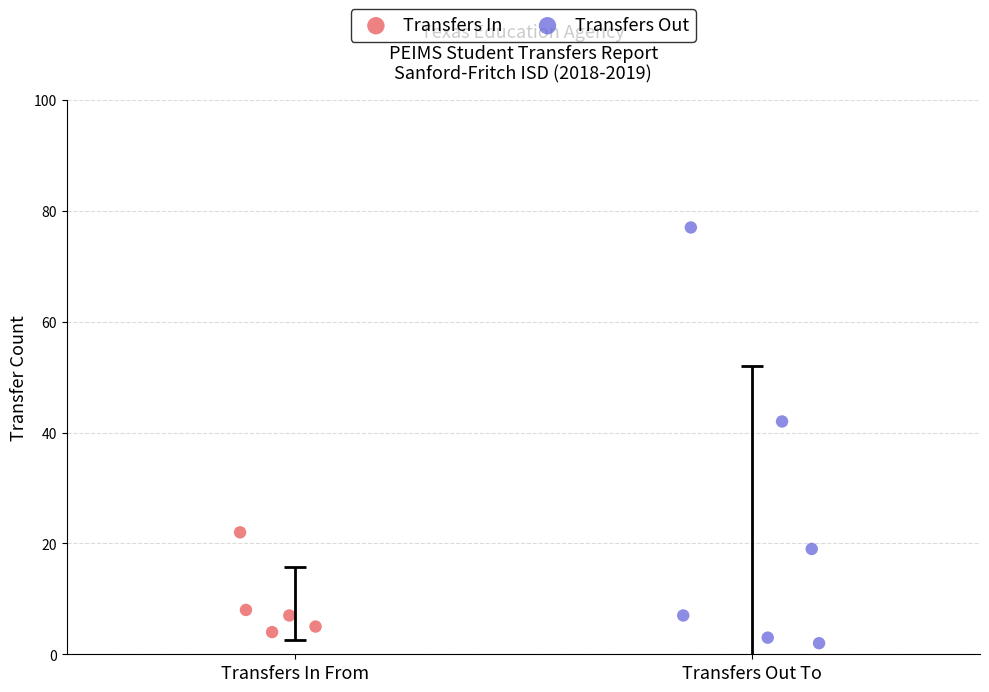

Which series has the widest spread of Y values?

Transfers Out